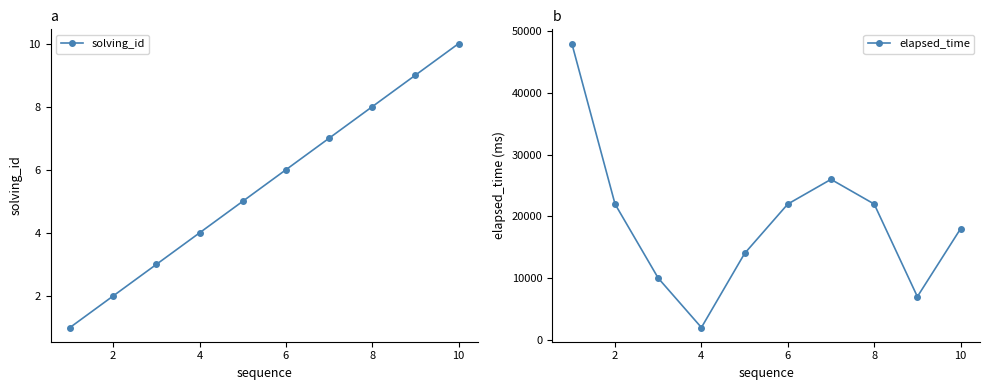

How many lines are shown in the chart?

2